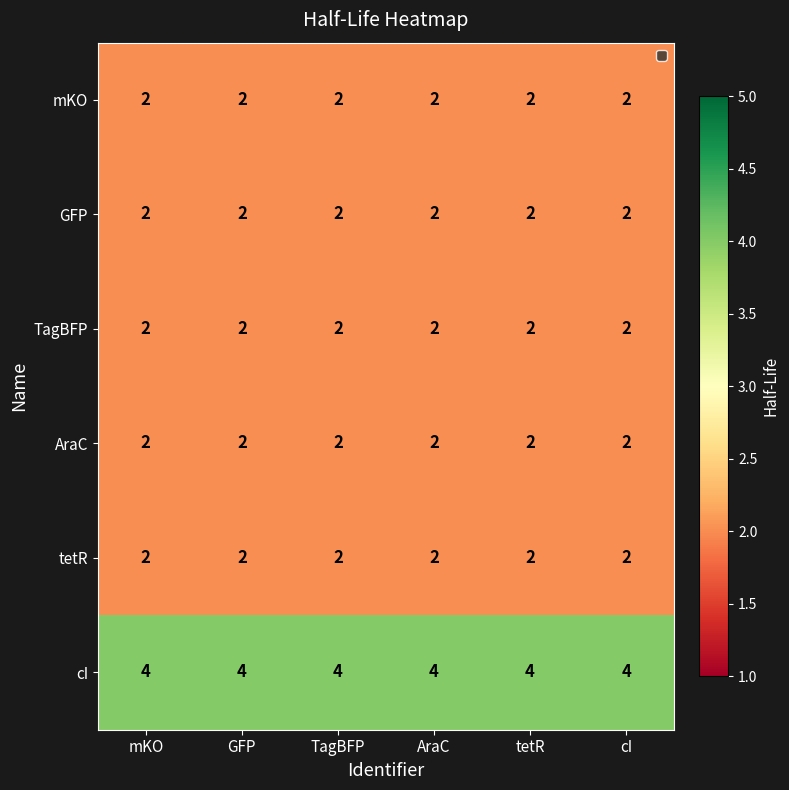

What is the average value of the cI series?

4